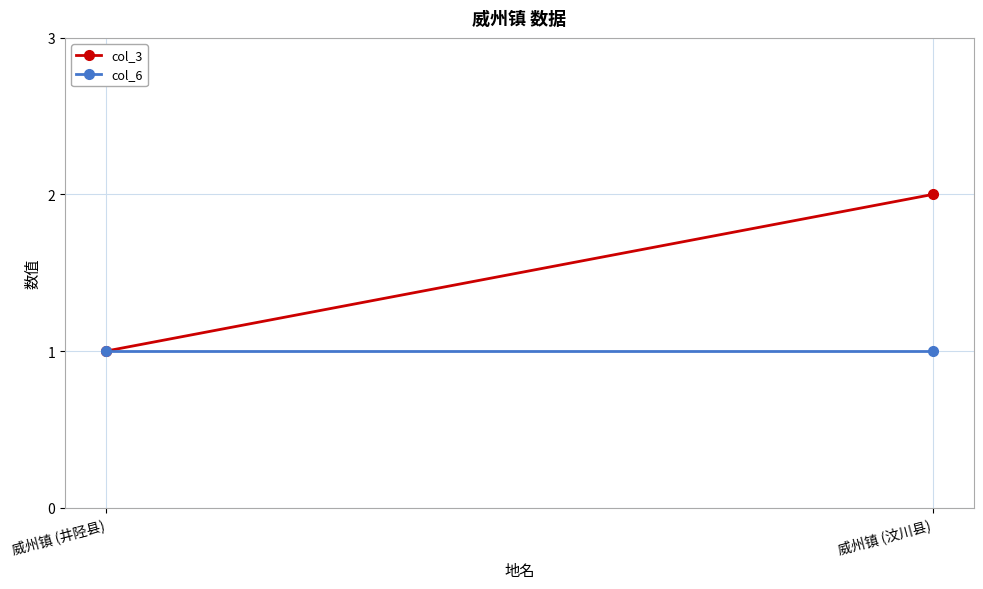

Which series changed the most between 威州镇 (井陉县) and 威州镇 (汶川县)?

col_3